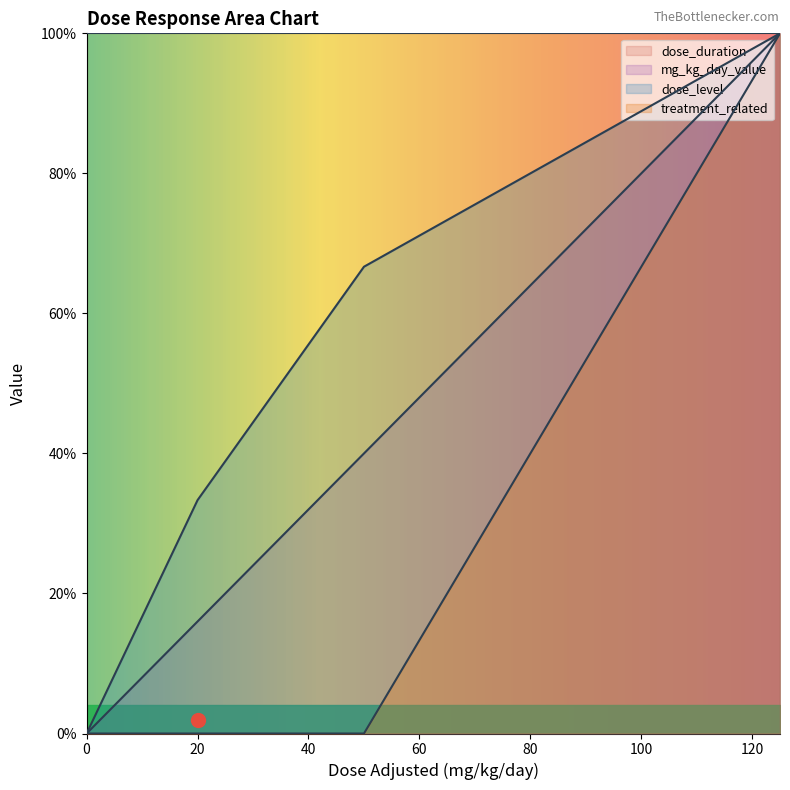

The value of dose_level at 50 is 66.7. True or false?

True